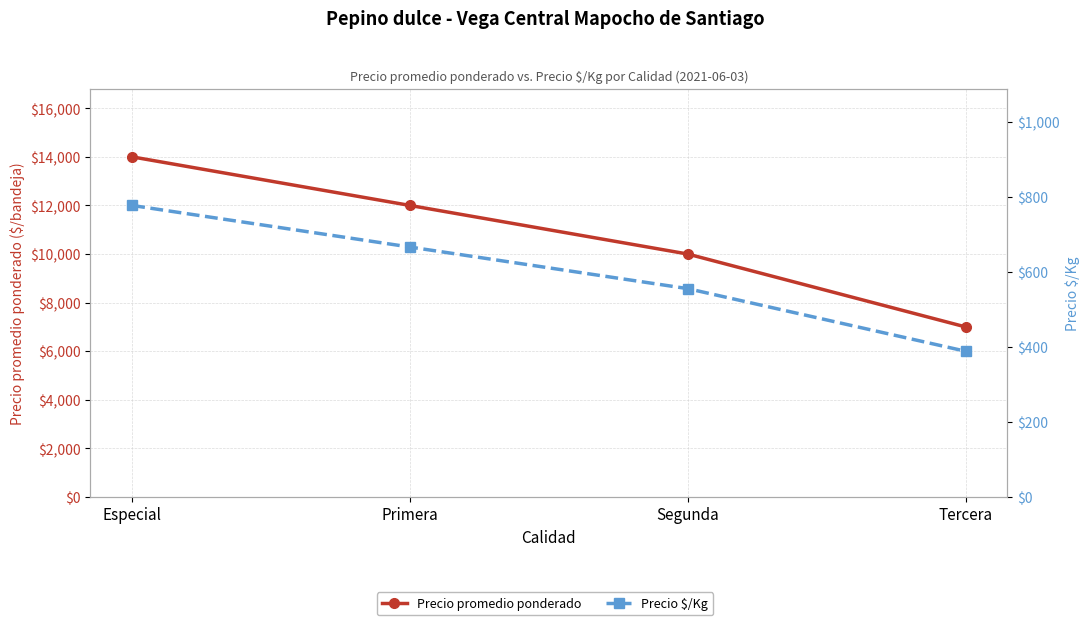

What value does the Precio promedio ponderado series have at Tercera, to the nearest 10?

7000